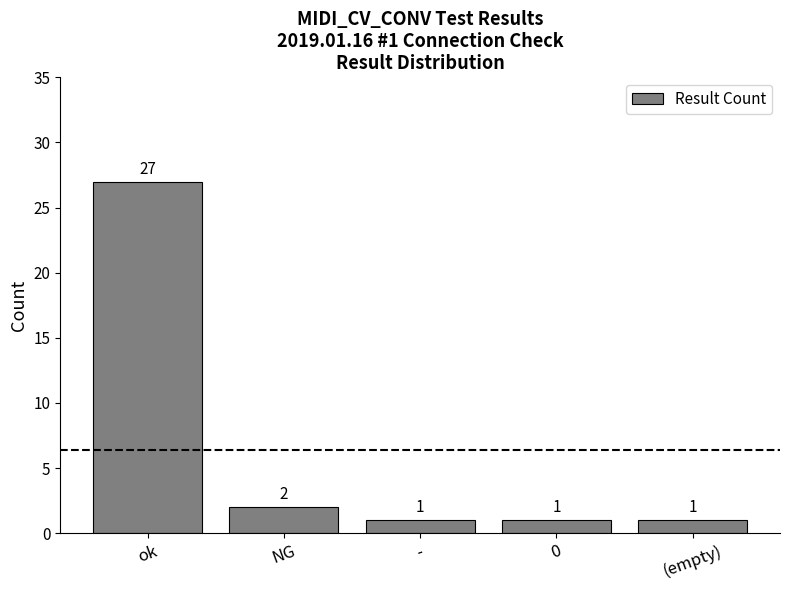

Between NG and -, which is larger?

NG